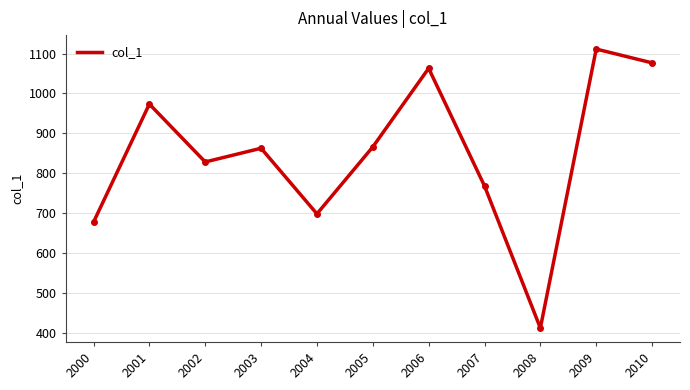

What is the difference between the maximum and minimum values?

699.4